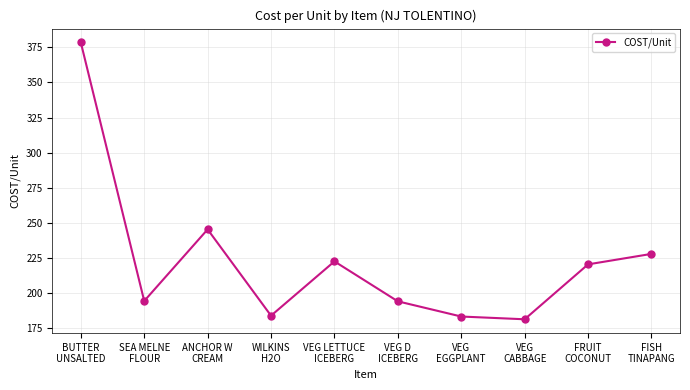

How many lines are shown in the chart?

1